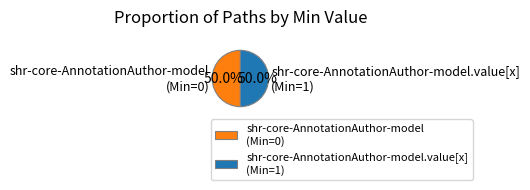

Do shr-core-AnnotationAuthor-model (Min=0) and shr-core-AnnotationAuthor-model.value[x] (Min=1) together represent more than half of the pie?

Yes